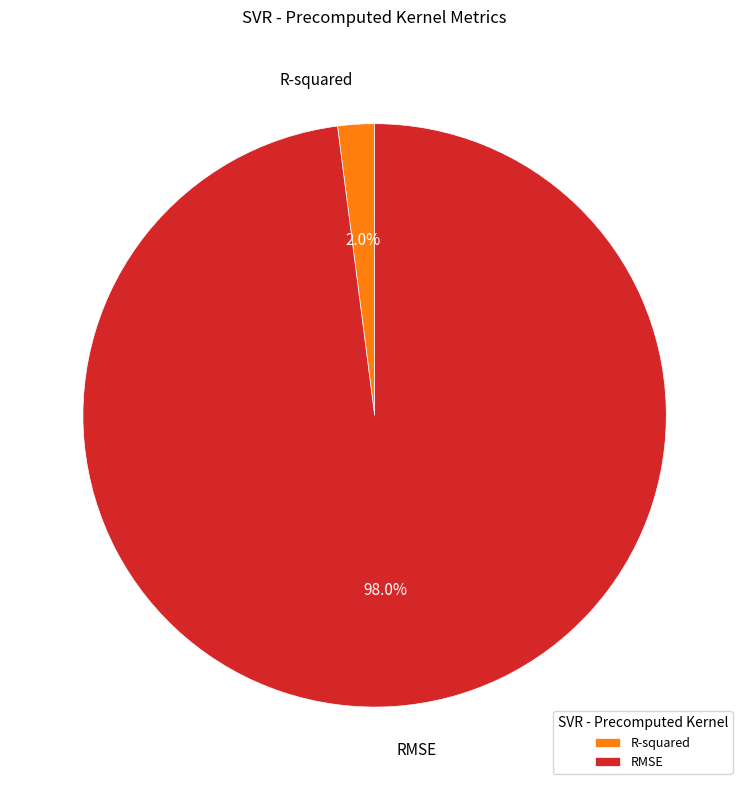

Count the number of slices in the pie.

2